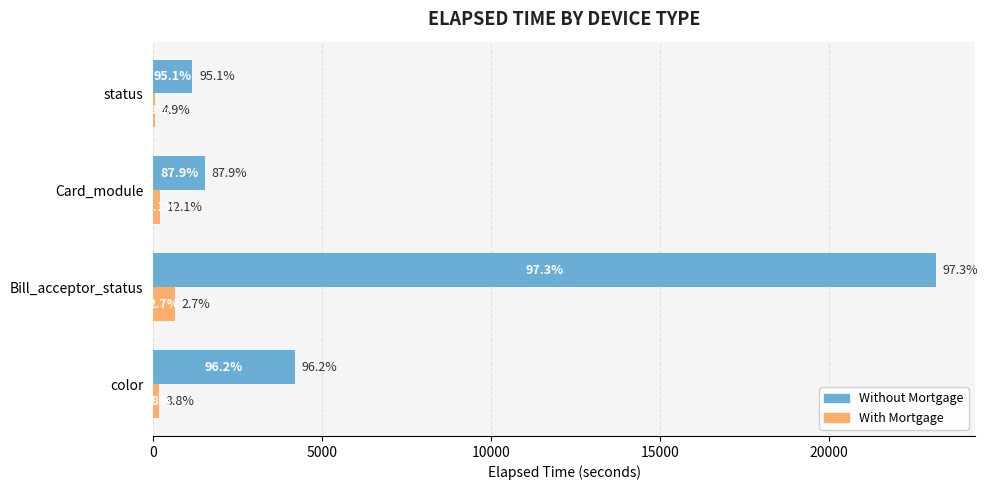

Which series has the widest spread of values?

Without Mortgage